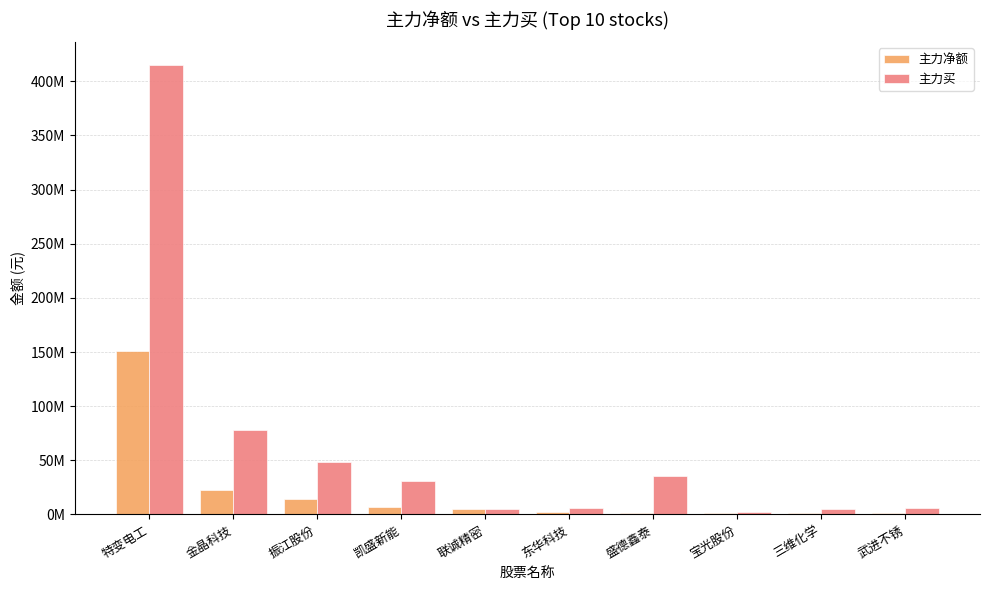

Which has a higher value, 武进不锈 or 凯盛新能?

凯盛新能